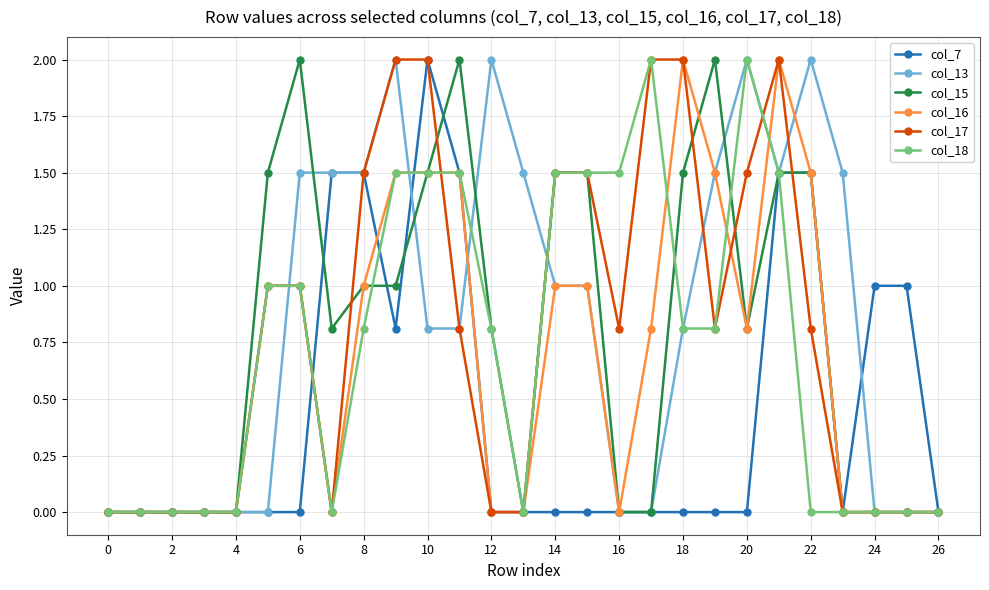

What is the maximum value for col_7?

2.0